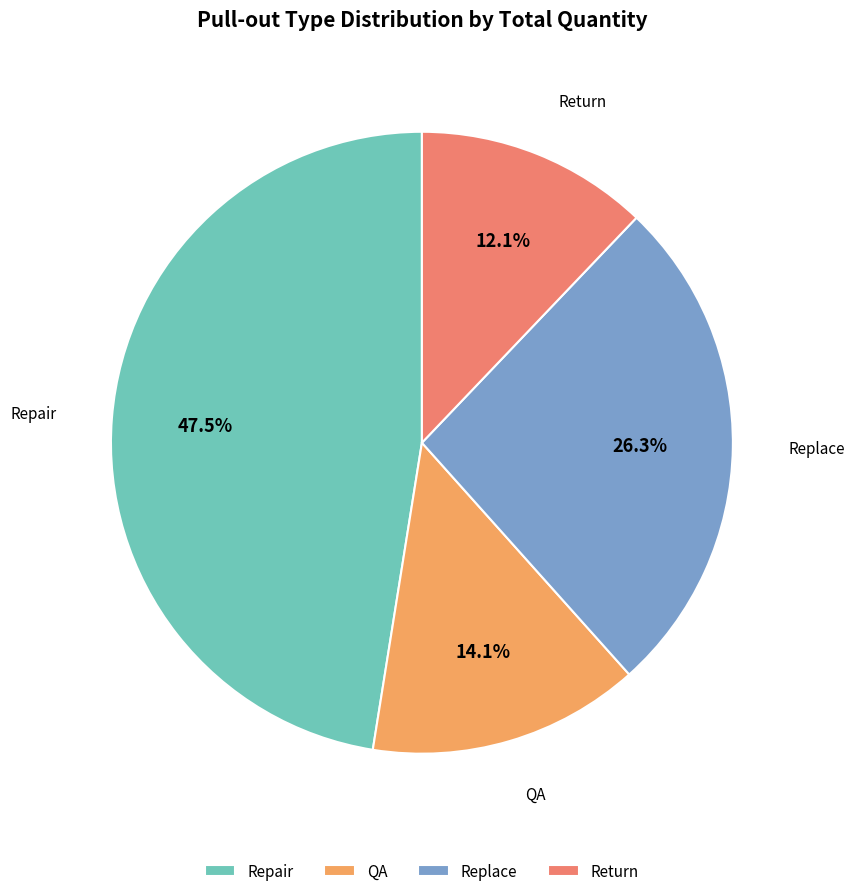

What percentage is NOT represented by Replace?

73.7%